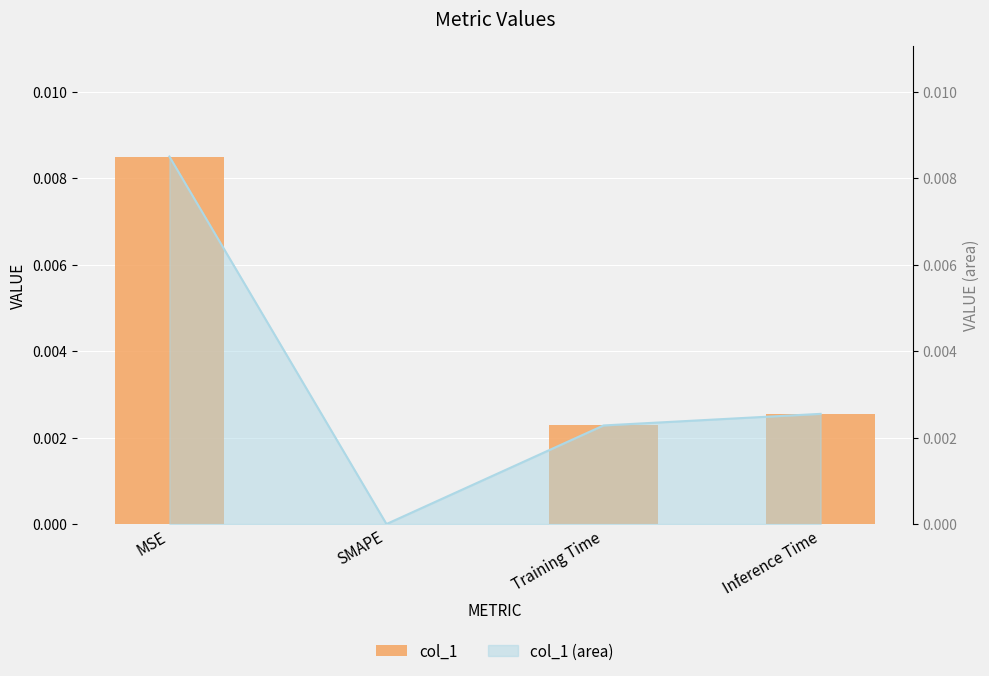

Rank the categories by value from highest to lowest.

MSE, Inference Time, Training Time, SMAPE